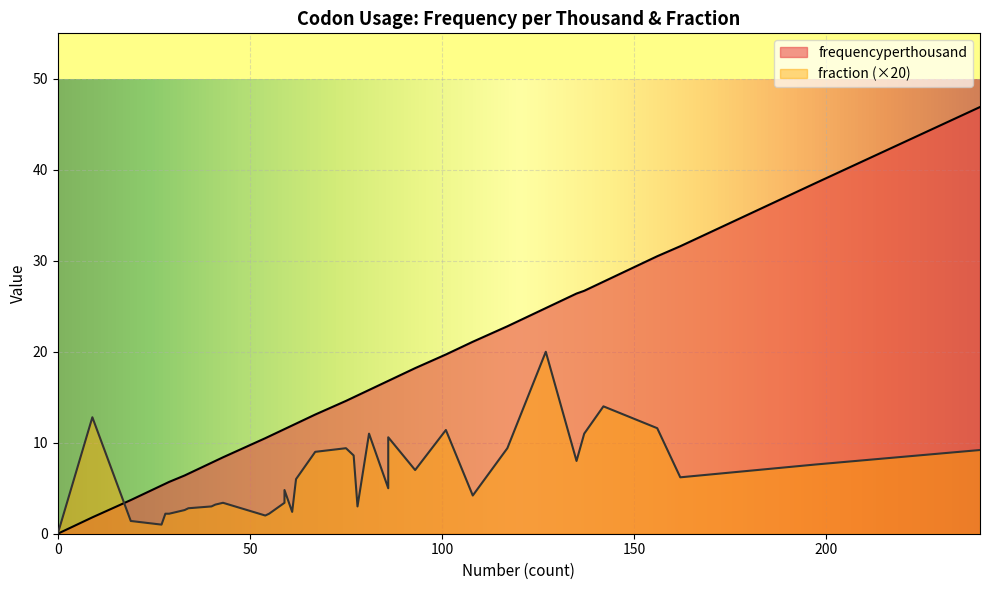

What is the value of the frequencyperthousand point at the 26th from the left?

22.8